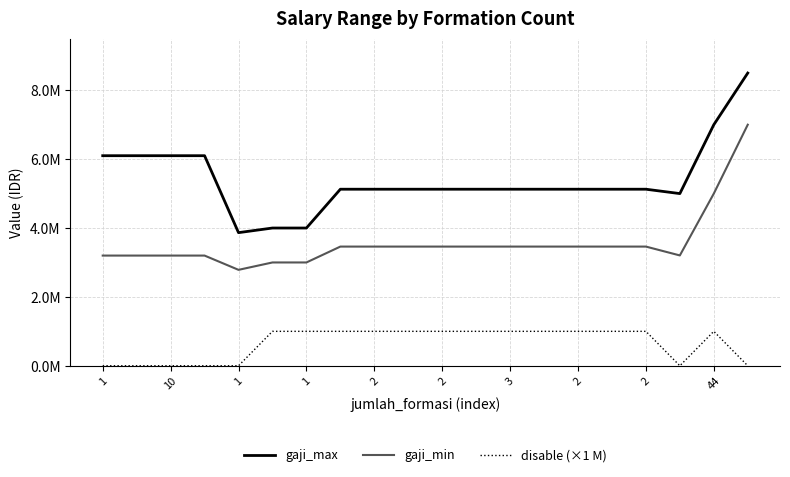

True or false: gaji_min and gaji_max intersect in this chart.

False